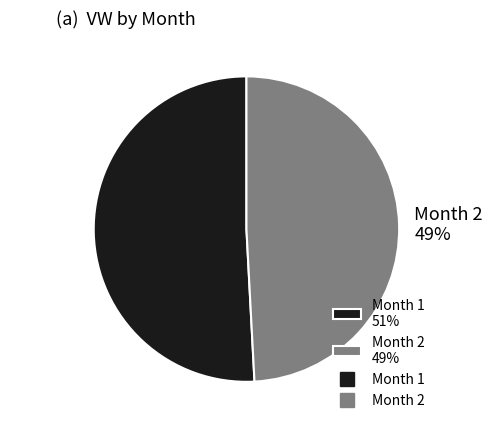

How many segments does this pie chart have?

2